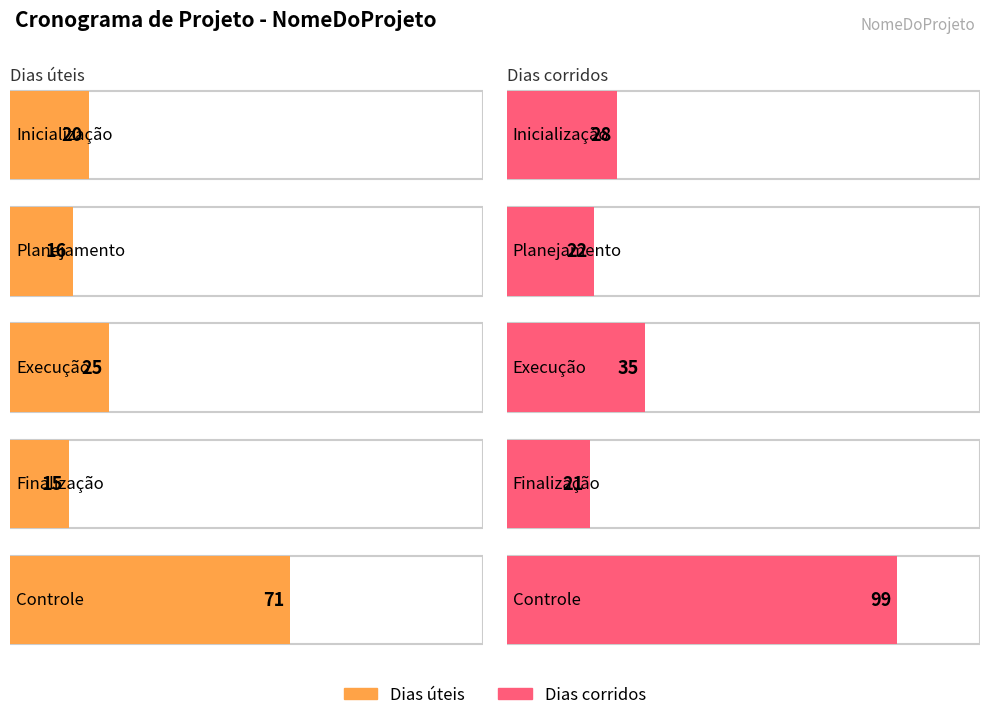

What is the spread (max minus min) of values at Execução?

10